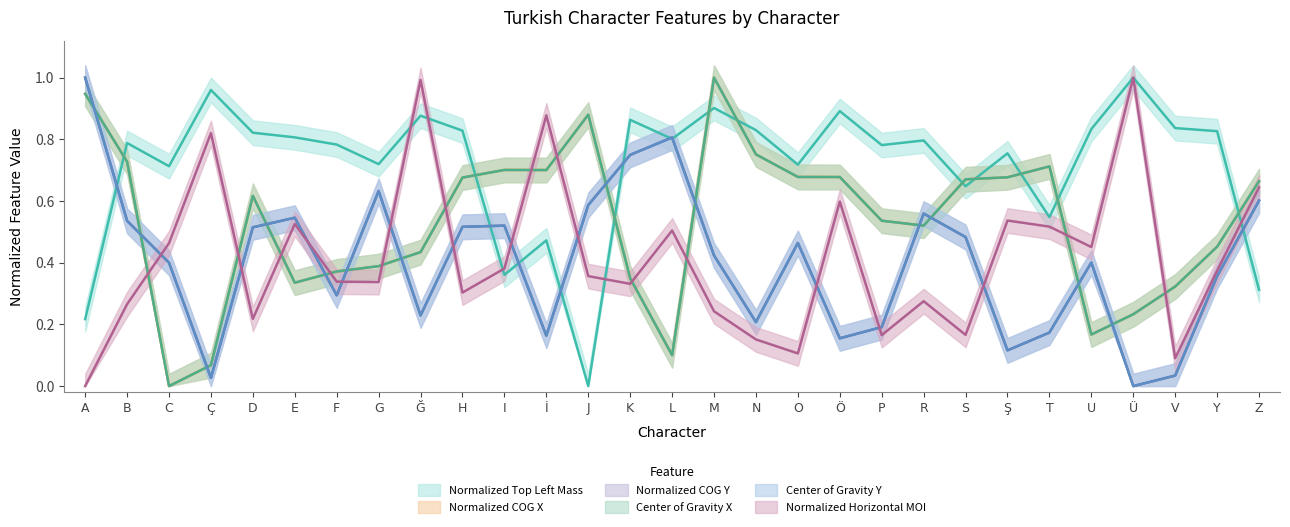

Reading left to right, transcribe all the data shown in this chart.

Normalized Top Left Mass: 0.2	0.8	0.7	1.0	0.8	0.8	0.8	0.7	0.9	0.8	0.4	0.5	0.0	0.9	0.8	0.9	0.8	0.7	0.9	0.8	0.8	0.6	0.8	0.5	0.8	1.0	0.8	0.8	0.3
Normalized COG X: 0.9	0.7	0.0	0.1	0.6	0.3	0.4	0.4	0.4	0.7	0.7	0.7	0.9	0.3	0.1	1.0	0.8	0.7	0.7	0.5	0.5	0.7	0.7	0.7	0.2	0.2	0.3	0.5	0.7
Normalized COG Y: 1.0	0.5	0.4	0.0	0.5	0.5	0.3	0.6	0.2	0.5	0.5	0.2	0.6	0.7	0.8	0.4	0.2	0.5	0.2	0.2	0.6	0.5	0.1	0.2	0.4	0.0	0.0	0.4	0.6
Center of Gravity X: 0.9	0.7	0.0	0.1	0.6	0.3	0.4	0.4	0.4	0.7	0.7	0.7	0.9	0.3	0.1	1.0	0.8	0.7	0.7	0.5	0.5	0.7	0.7	0.7	0.2	0.2	0.3	0.5	0.7
Center of Gravity Y: 1.0	0.5	0.4	0.0	0.5	0.5	0.3	0.6	0.2	0.5	0.5	0.2	0.6	0.7	0.8	0.4	0.2	0.5	0.2	0.2	0.6	0.5	0.1	0.2	0.4	0.0	0.0	0.4	0.6
Normalized Horizontal MOI: 0.0	0.3	0.5	0.8	0.2	0.5	0.3	0.3	1.0	0.3	0.4	0.9	0.4	0.3	0.5	0.2	0.2	0.1	0.6	0.2	0.3	0.2	0.5	0.5	0.5	1.0	0.1	0.4	0.6